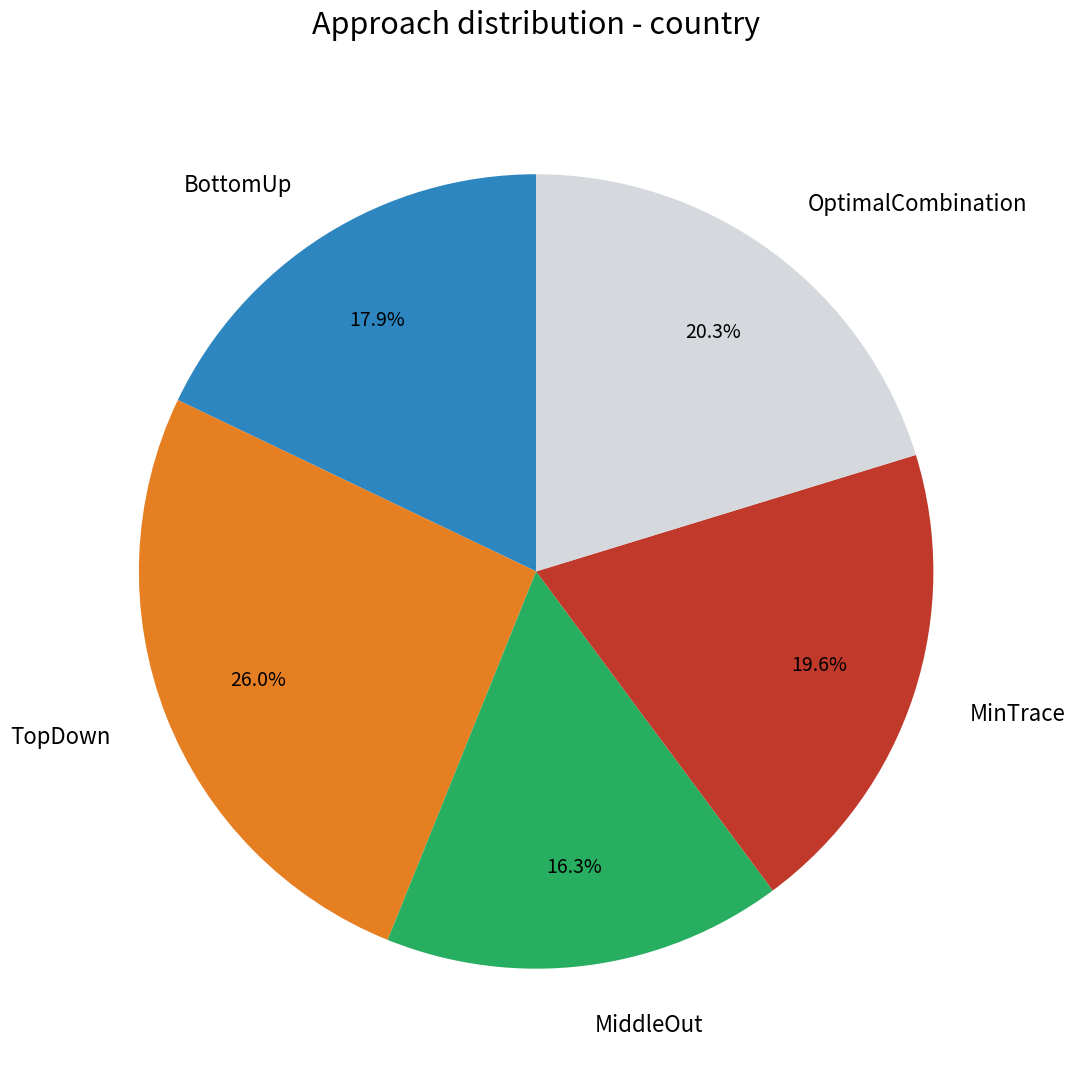

To the nearest percent, what is the combined percentage of TopDown and BottomUp?

44%